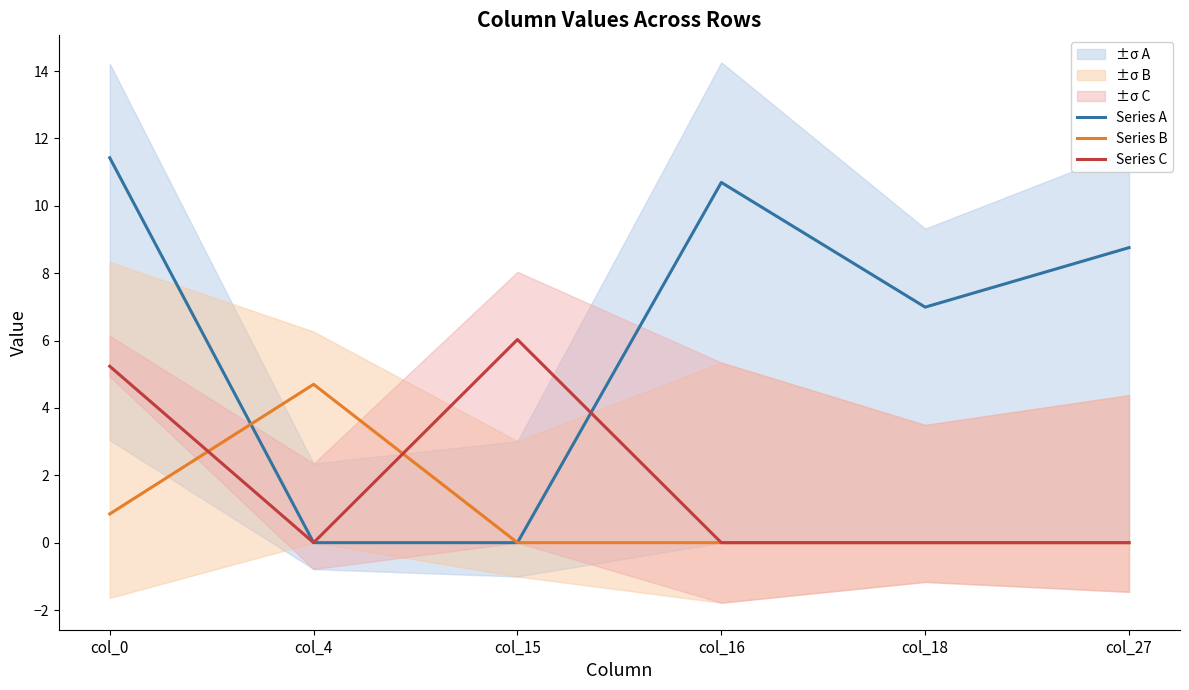

Reading right to left, what are all the values shown in this chart?

Series A: col_27=8.8	col_18=7.0	col_16=10.7	col_15=0.0	col_4=0.0	col_0=11.4
Series B: col_27=0.0	col_18=0.0	col_16=0.0	col_15=0.0	col_4=4.7	col_0=0.9
Series C: col_27=0.0	col_18=0.0	col_16=0.0	col_15=6.0	col_4=0.0	col_0=5.2